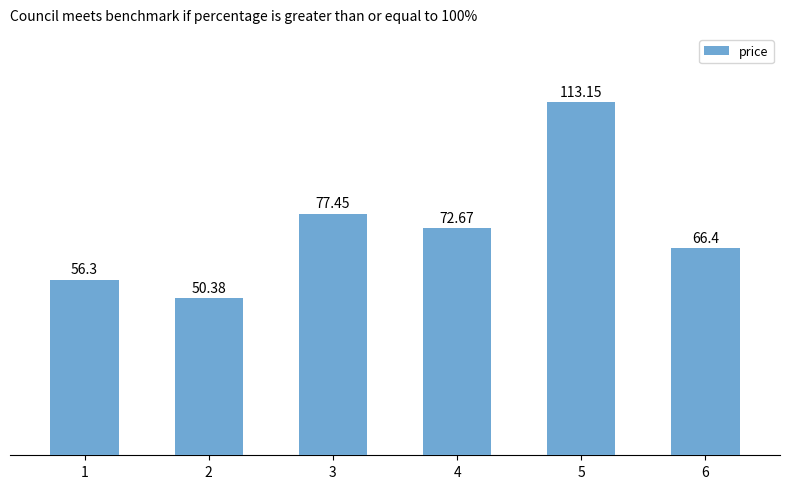

What is the value of the 6th bar from the left?

66.4